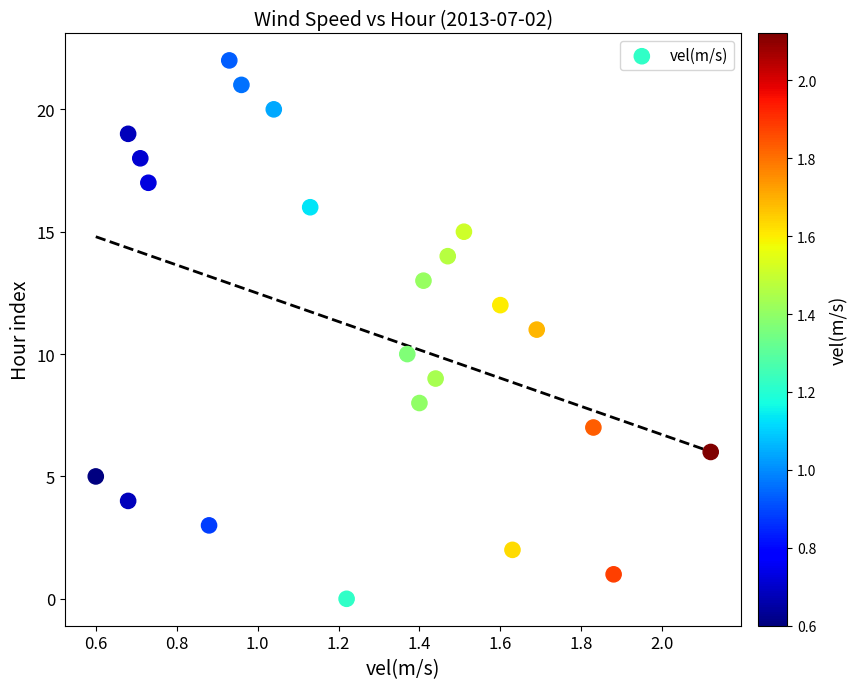

What is the range of Y values (max minus min)?

22